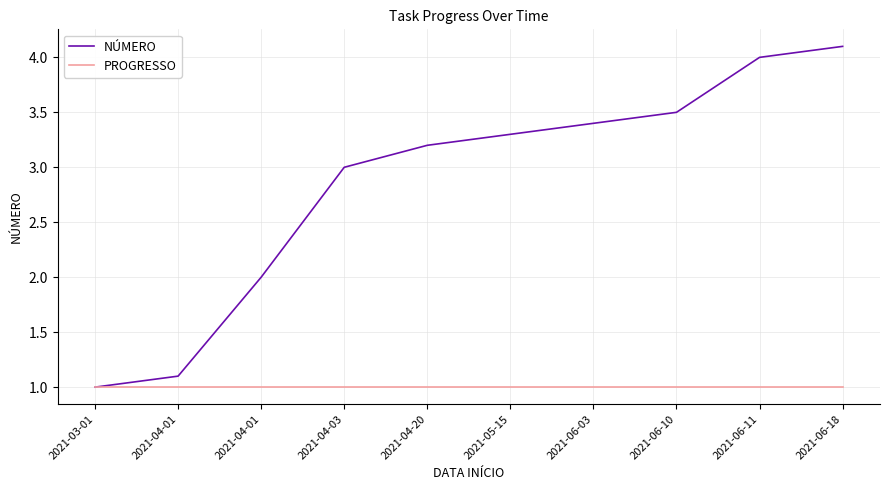

Is this an area chart (filled region under the line)?

No